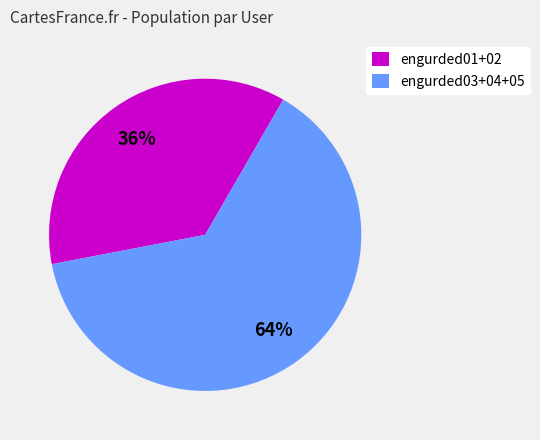

Do engurded01+02 and engurded03+04+05 together represent more than half of the pie?

Yes